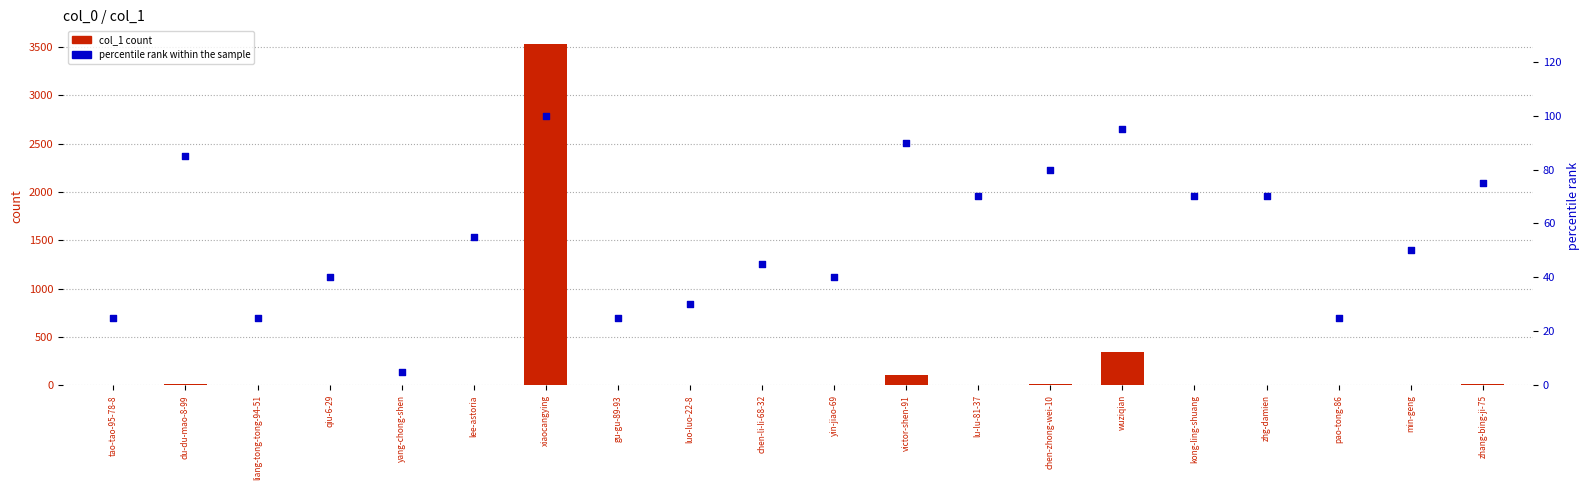

Which series has the largest total across all categories?

col_1 count